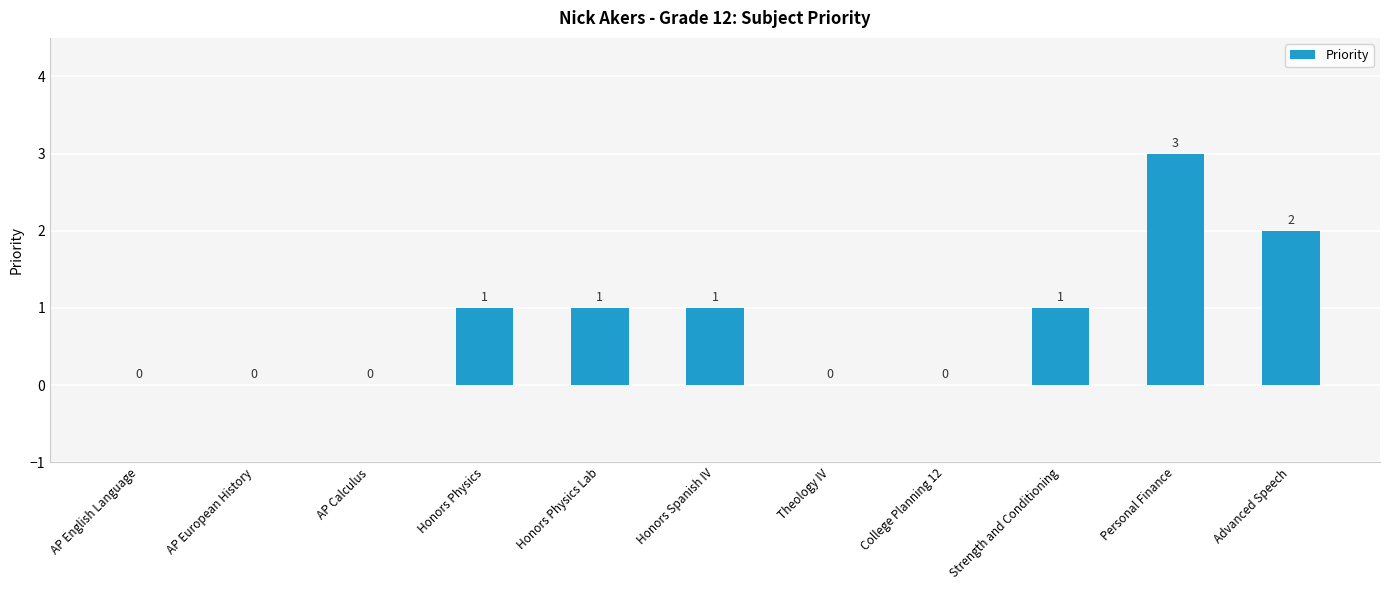

What value does the data have at Honors Physics?

1